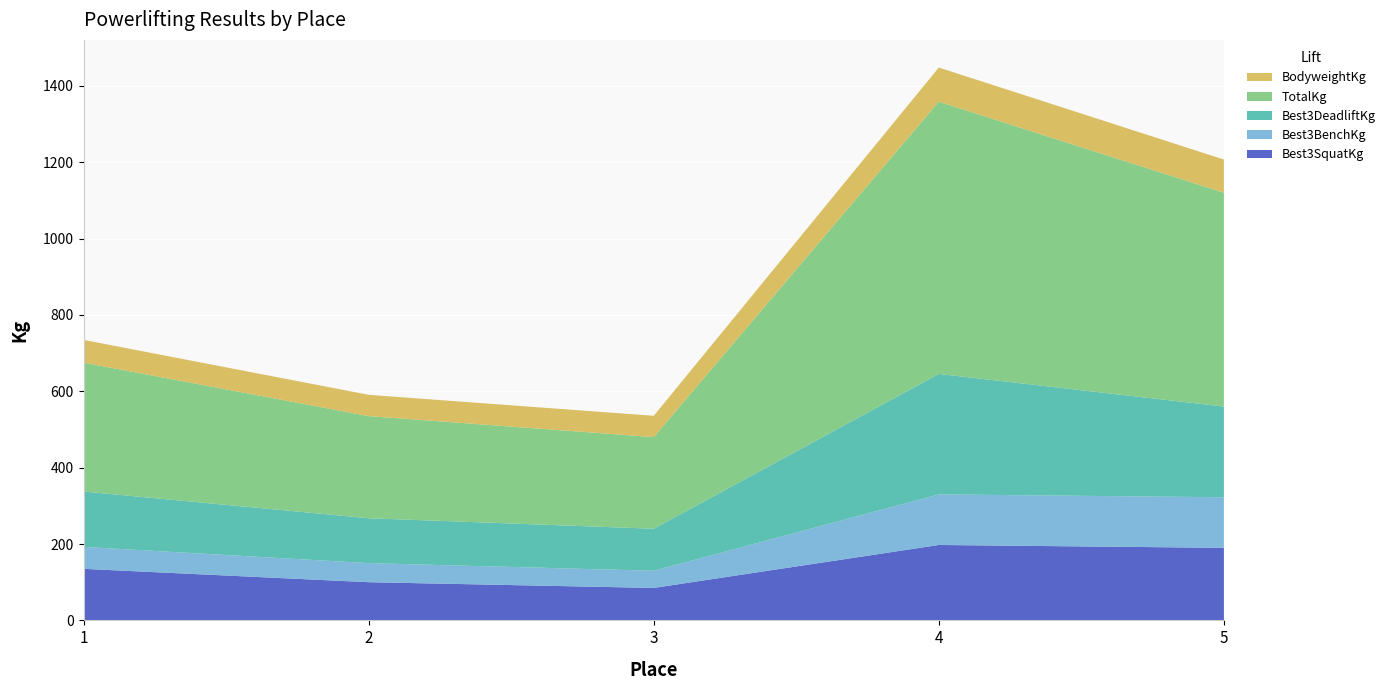

Reading left to right, what are all the values shown in this chart?

Best3SquatKg: 135.0	100.0	85.0	197.5	190.0
Best3BenchKg: 57.5	50.0	45.0	132.5	132.5
Best3DeadliftKg: 145.0	117.5	110.0	315.5	237.5
TotalKg: 337.5	267.5	240.0	713.0	560.0
BodyweightKg: 59.6	55.8	55.8	89.4	86.9